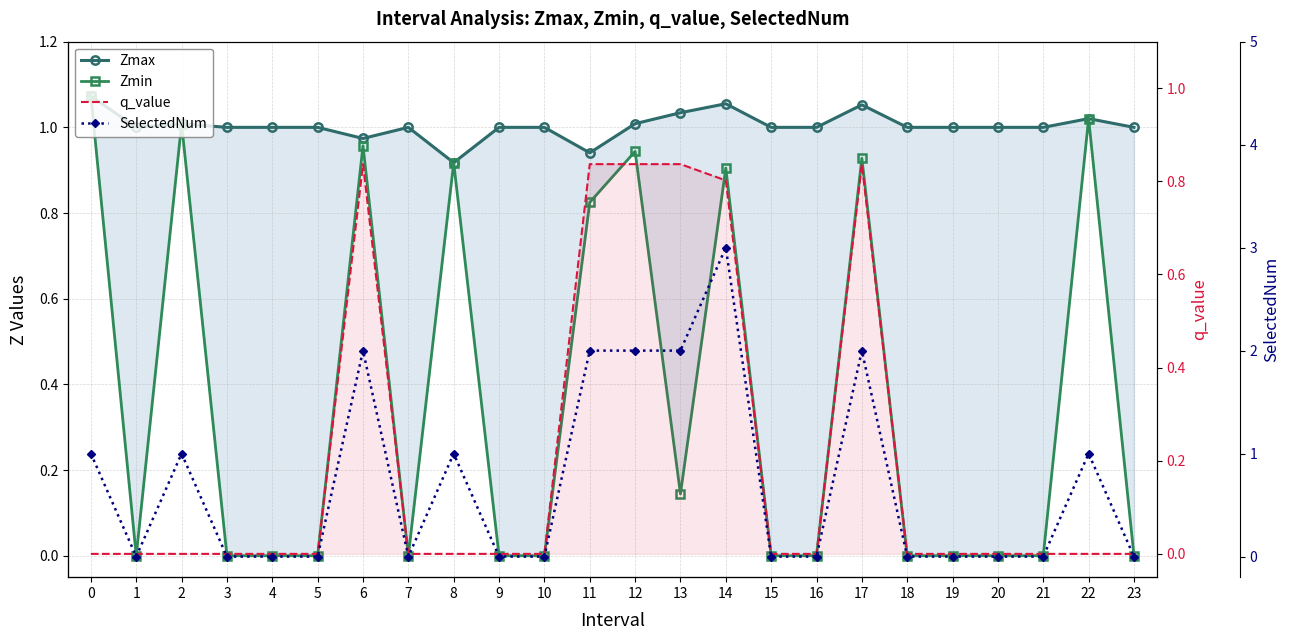

Count the number of categories in the chart.

24